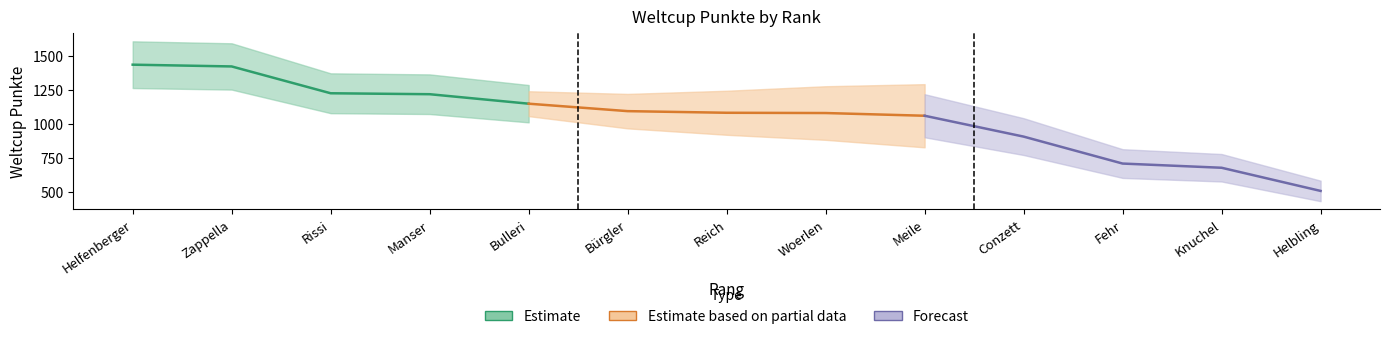

The Forecast series shows 505 at 13. True or false?

True